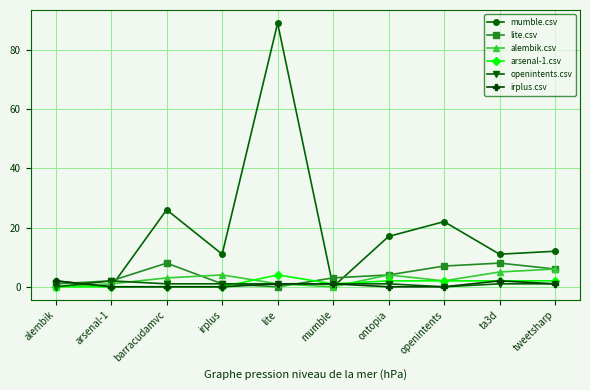

What are all the series names shown in the legend?

mumble.csv, lite.csv, alembik.csv, arsenal-1.csv, openintents.csv, irplus.csv